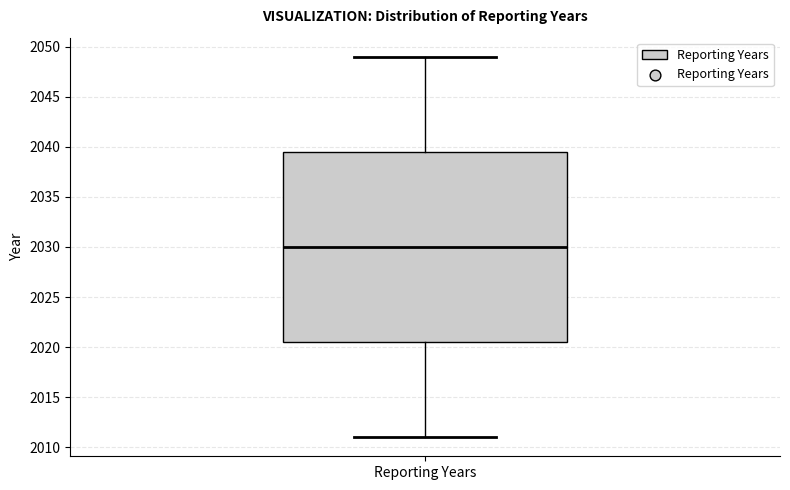

Where is the upper edge of the box for Reporting Years on the y-axis? The values are not printed on the chart, so give them approximately, as read against the axis.

2039.5